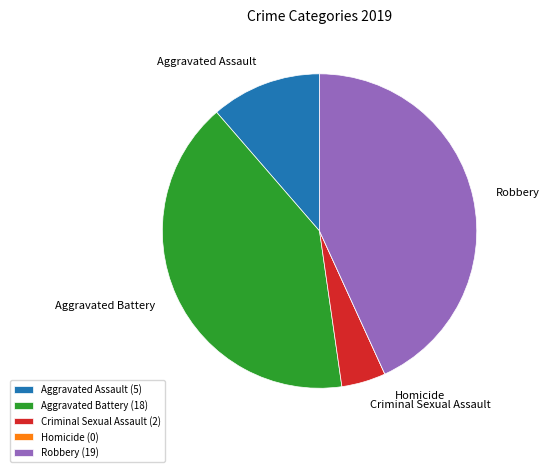

Between Robbery and Aggravated Battery, which is larger?

Robbery